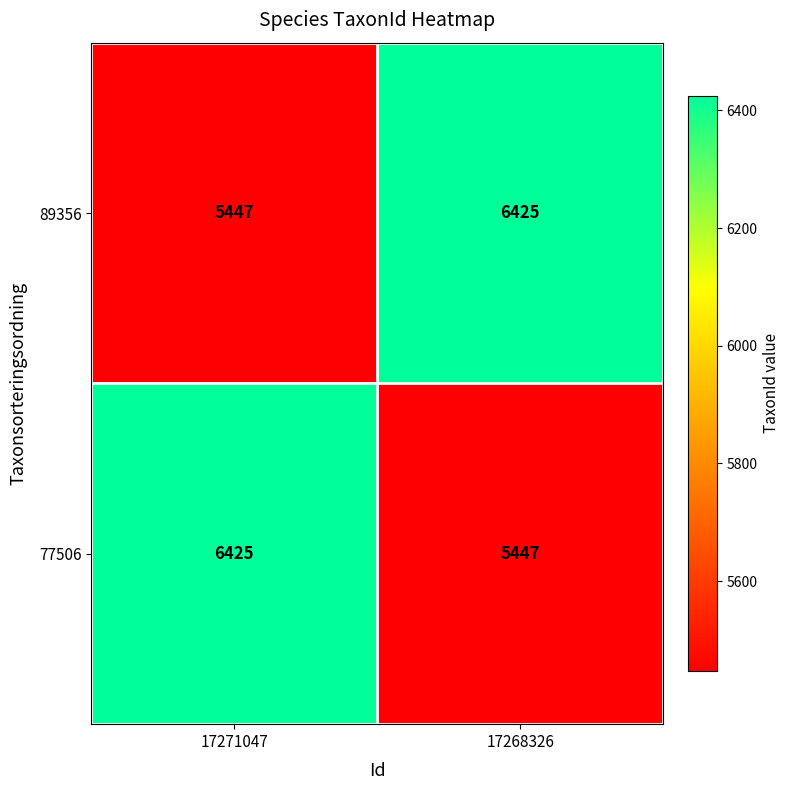

At which label does 89356 reach its peak?

17268326